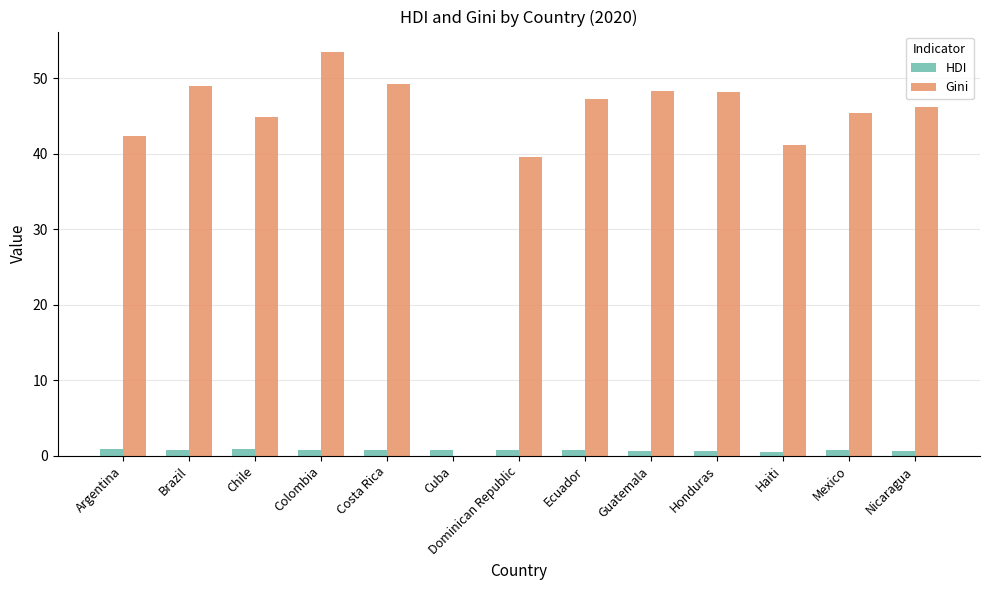

What is the highest value of the HDI series?

0.9